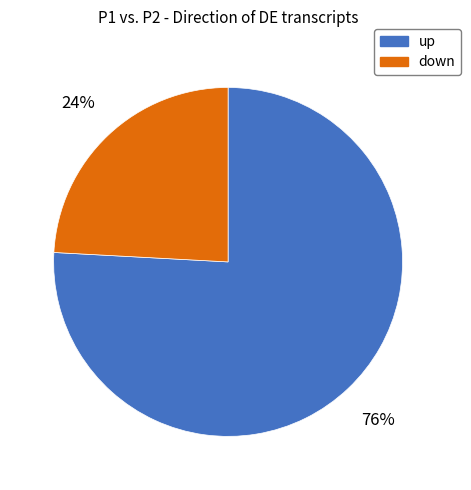

Is the sum of down and up greater than half?

Yes